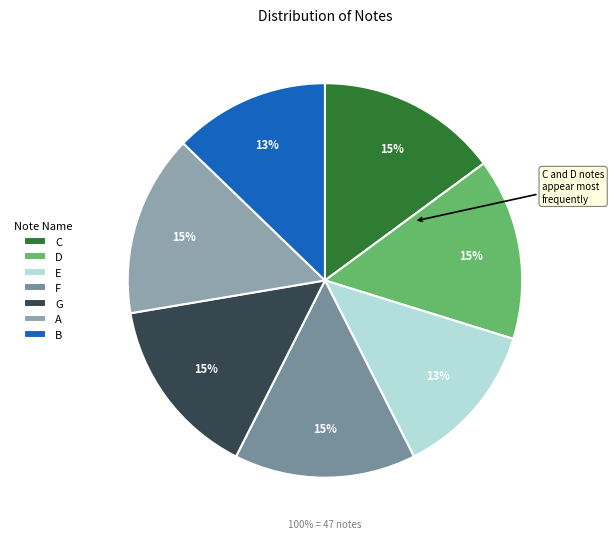

Is it true that A is 25% of the pie?

False